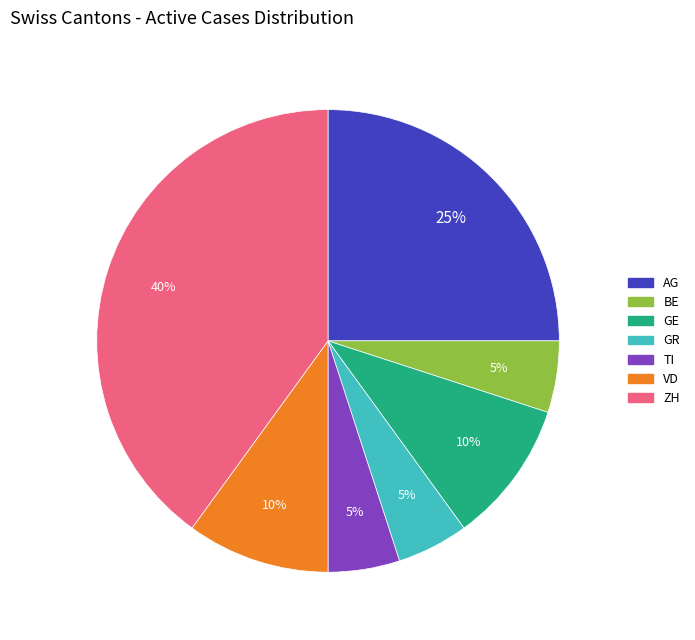

To the nearest percent, what is the difference between the largest and smallest slice percentages?

35%